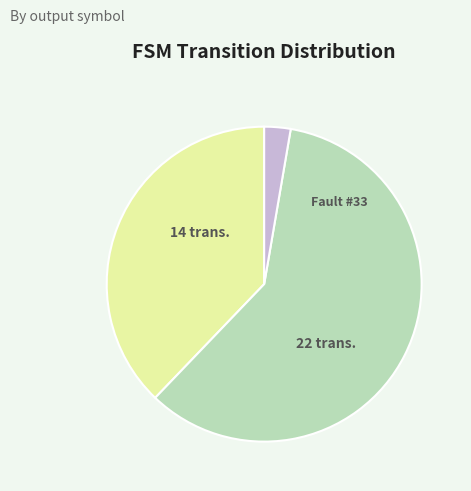

Is there any slice that represents more than half of the pie?

Yes